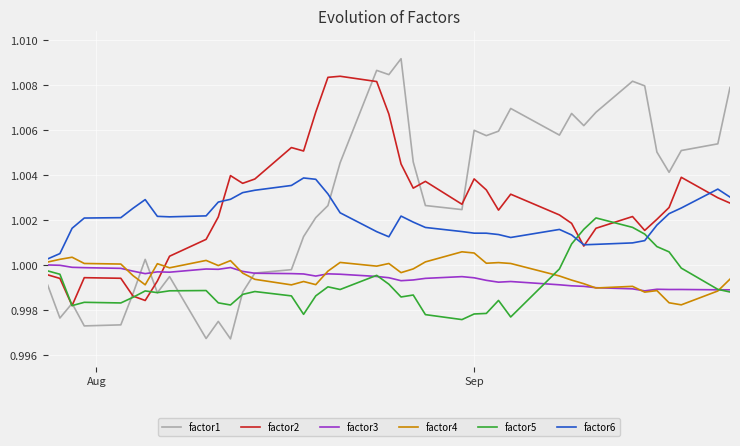

Which series has the widest spread of values?

factor1